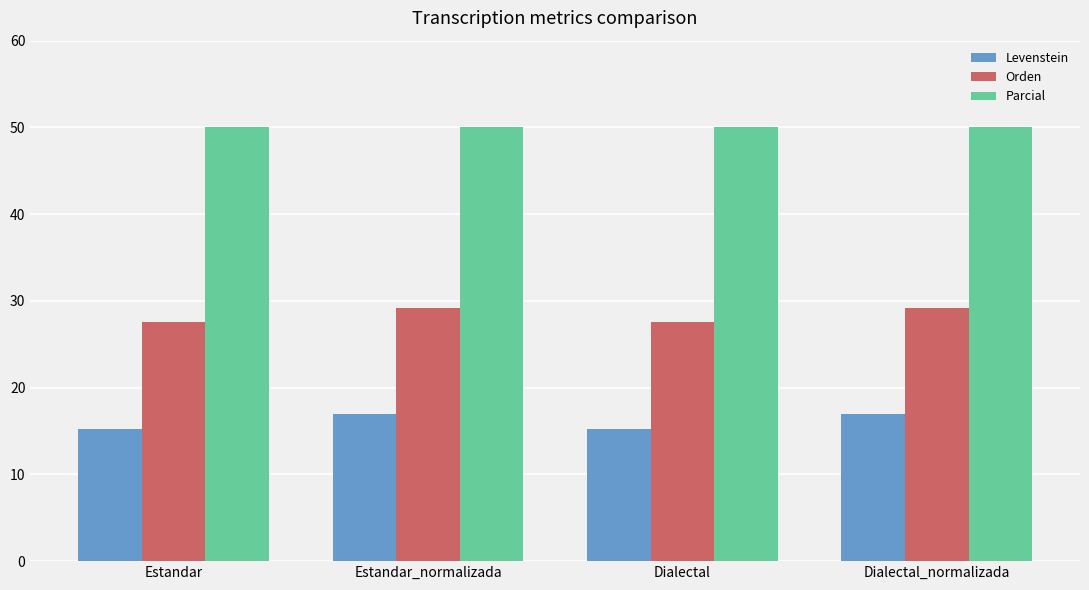

List the series in order of their overall mean, lowest first.

Levenstein, Orden, Parcial